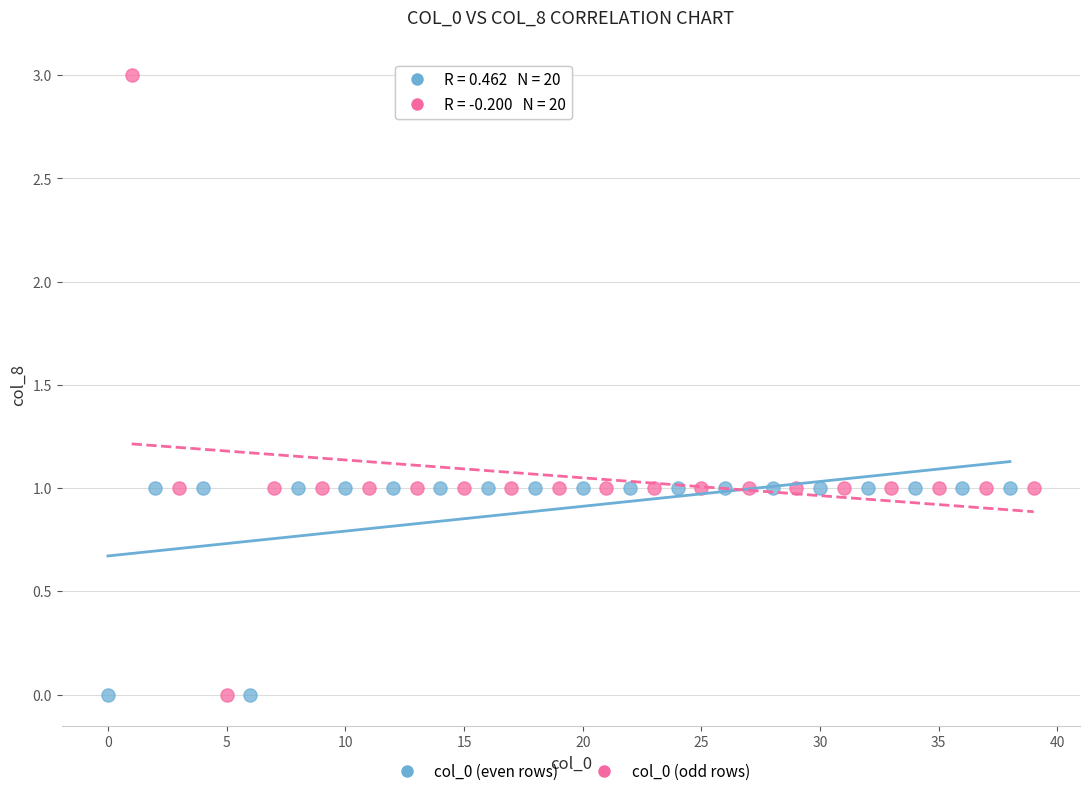

Which series reaches the maximum Y coordinate?

col_0 (odd rows)